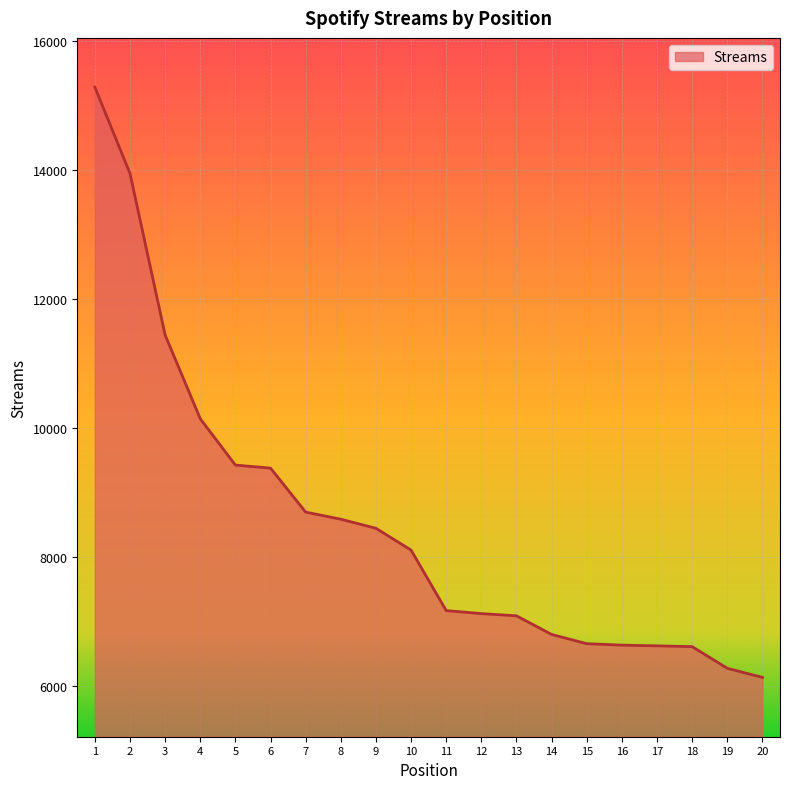

Is it true that the value at 14 is 3463?

False